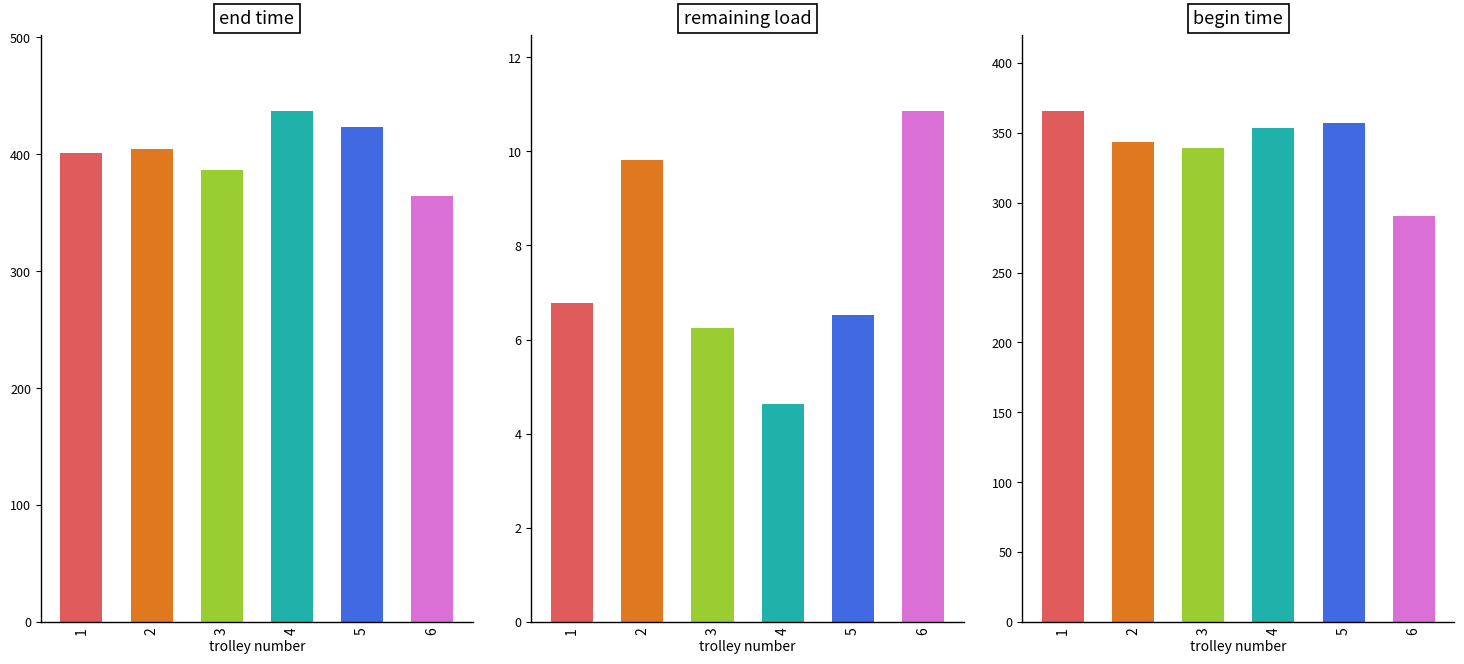

What is the value of the remaining load bar at the 4th from the left?

4.6